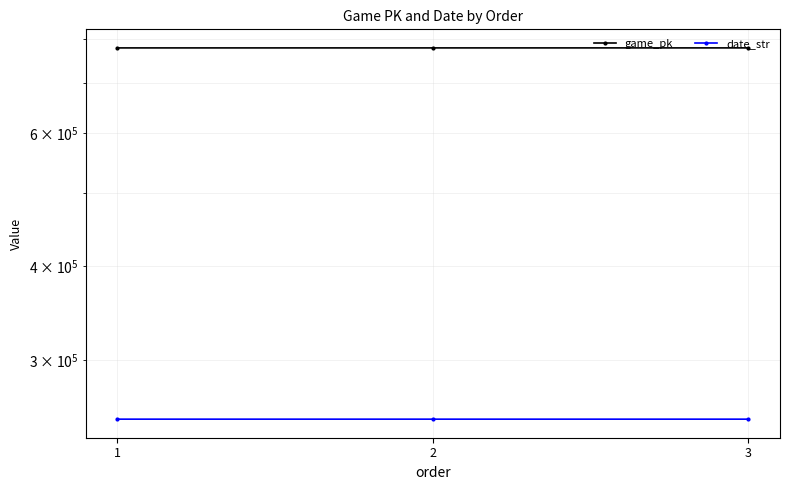

What is the difference between the date_str values at 3 and 1?

2